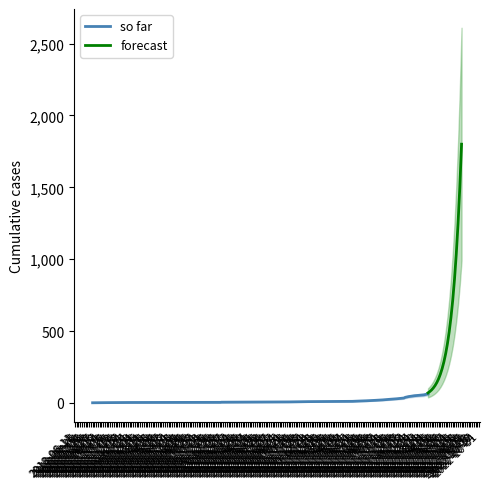

What is the maximum value for so far?

63